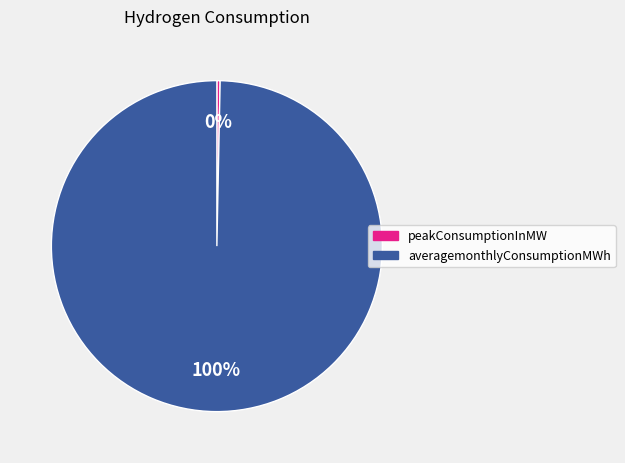

Count the number of slices in the pie.

2